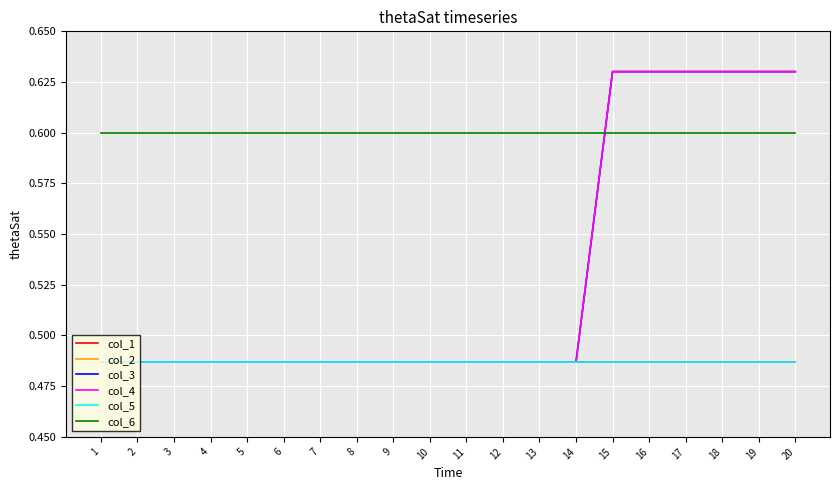

Which category has the lowest value across all series?

1